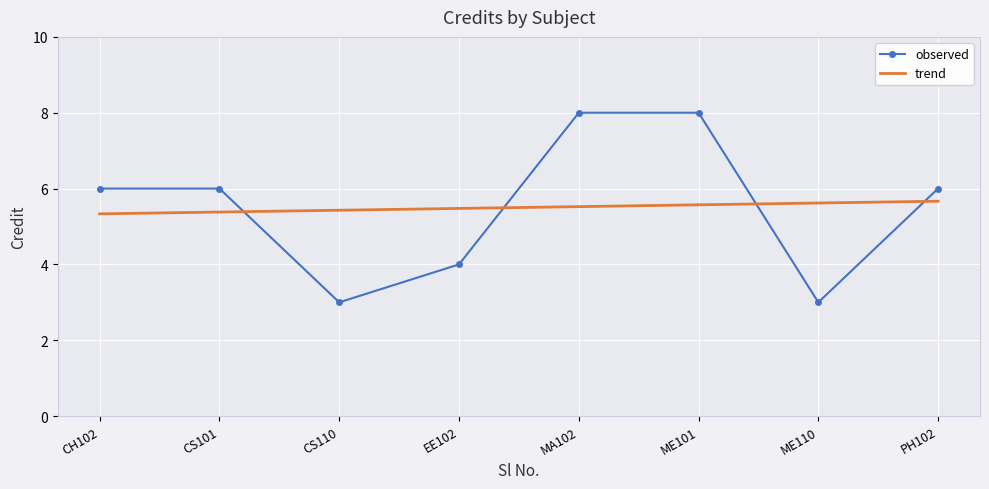

What is the difference between the maximum and minimum values in the trend series?

0.3